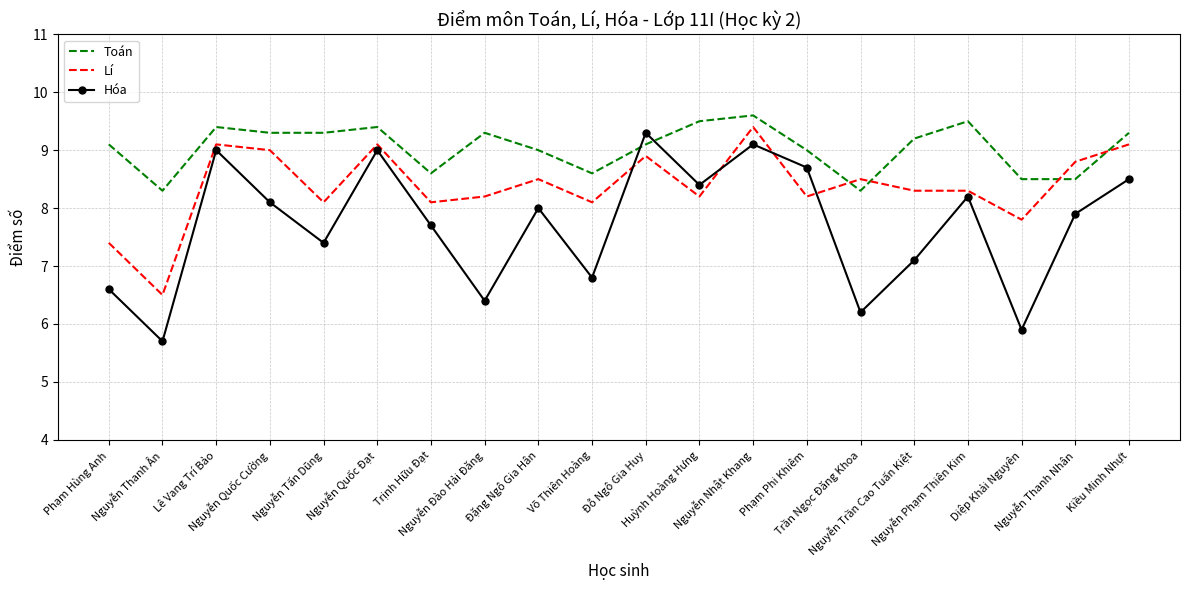

Which series changed the most between Phạm Hùng Anh and Đặng Ngô Gia Hân?

Hóa